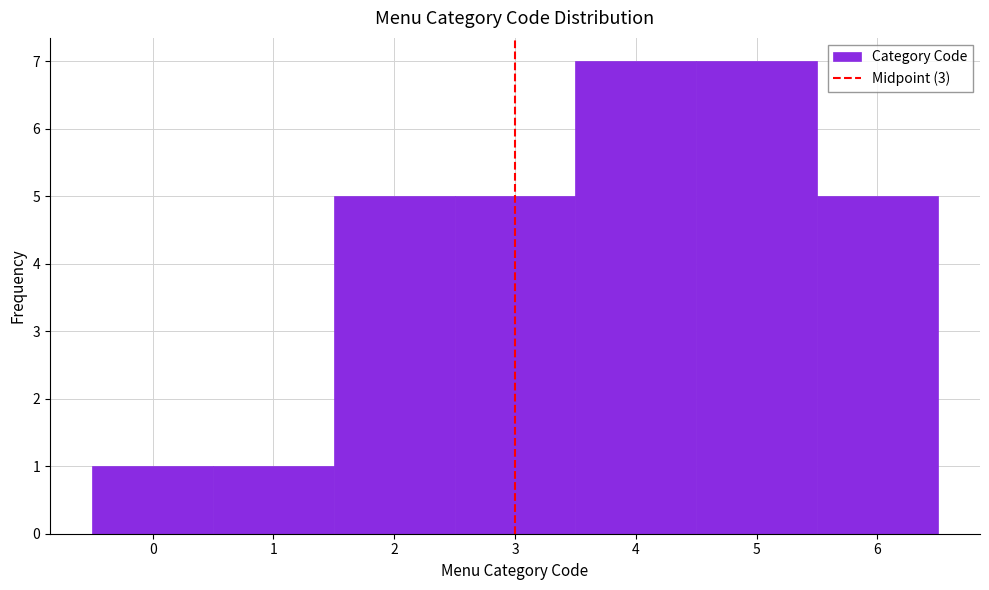

Reading left to right, list every bar in this chart as the range it spans on the x-axis followed by its height. The values are not printed on the chart, so give them approximately, as read against the axis.

-0.5 to 0.5: 1
0.5 to 1.5: 1
1.5 to 2.5: 5
2.5 to 3.5: 5
3.5 to 4.5: 7
4.5 to 5.5: 7
5.5 to 6.5: 5